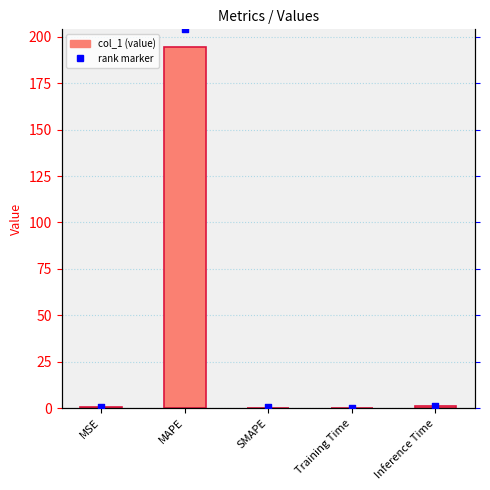

What is the total value across all series at SMAPE?

0.5